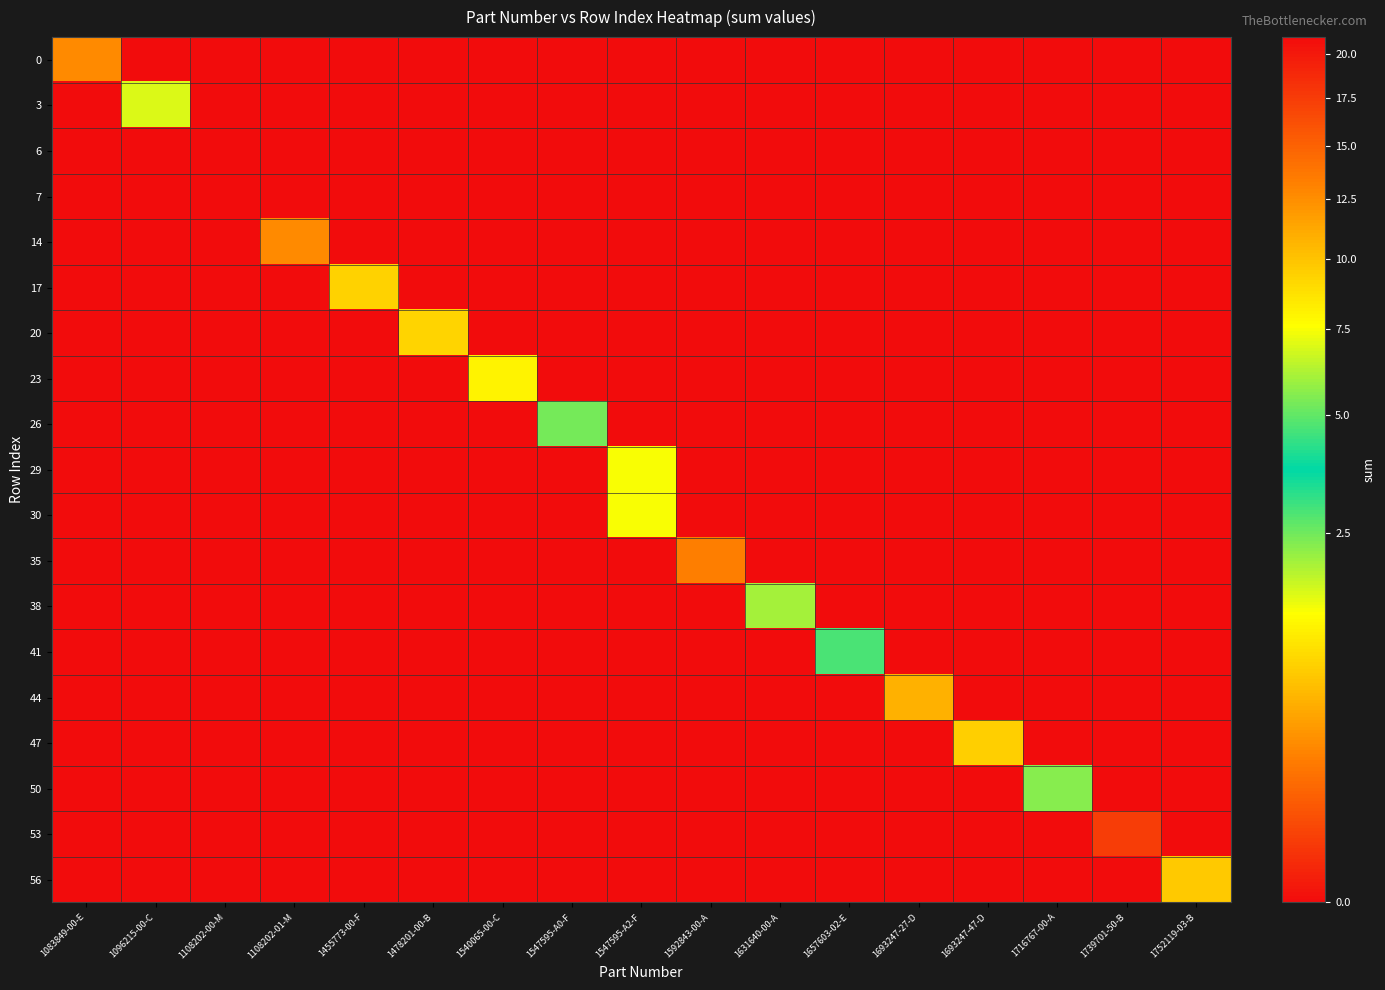

At how many categories does at least one series exceed 15?

1